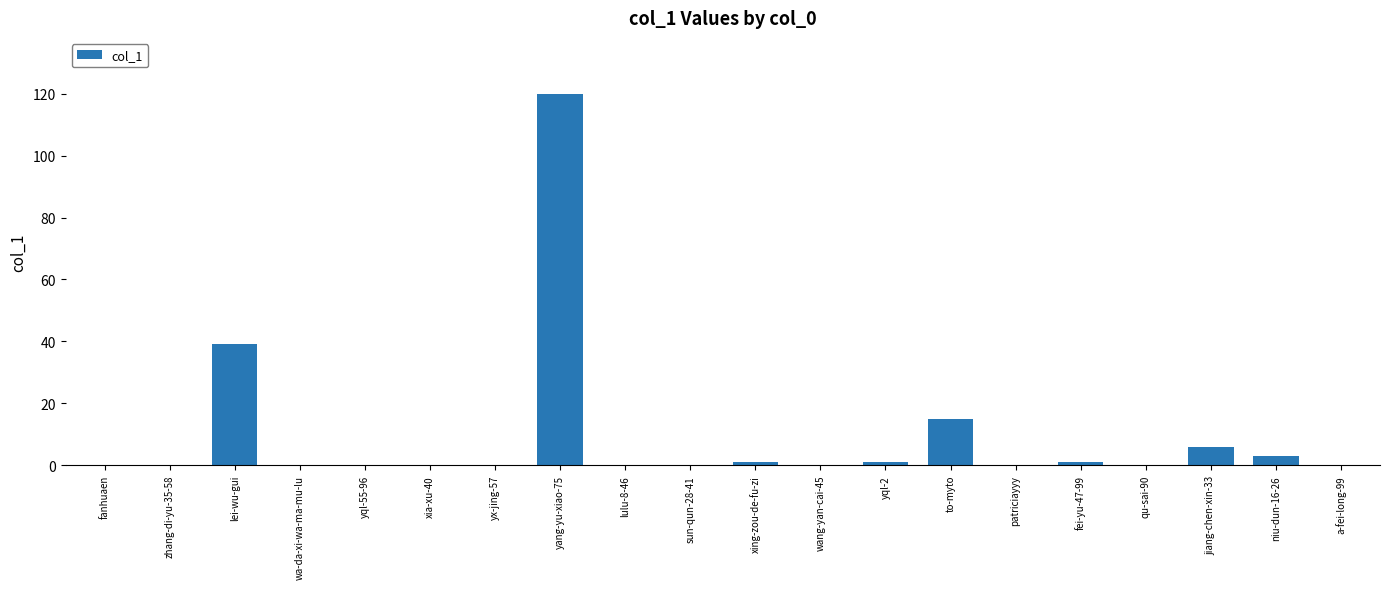

The chart shows a value of 83 at lulu-8-46. True or false?

False